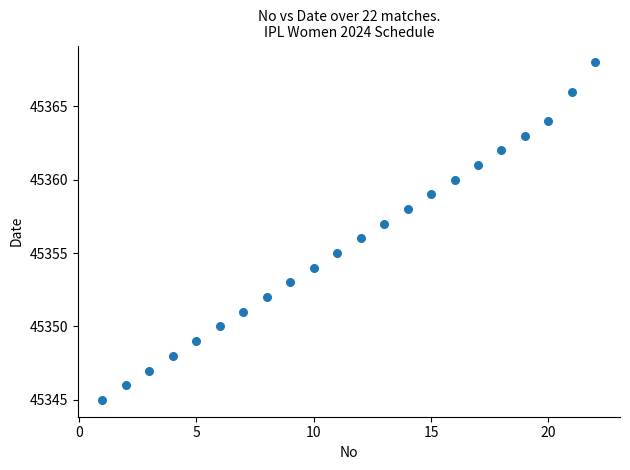

What is the range of X values (max minus min)?

21